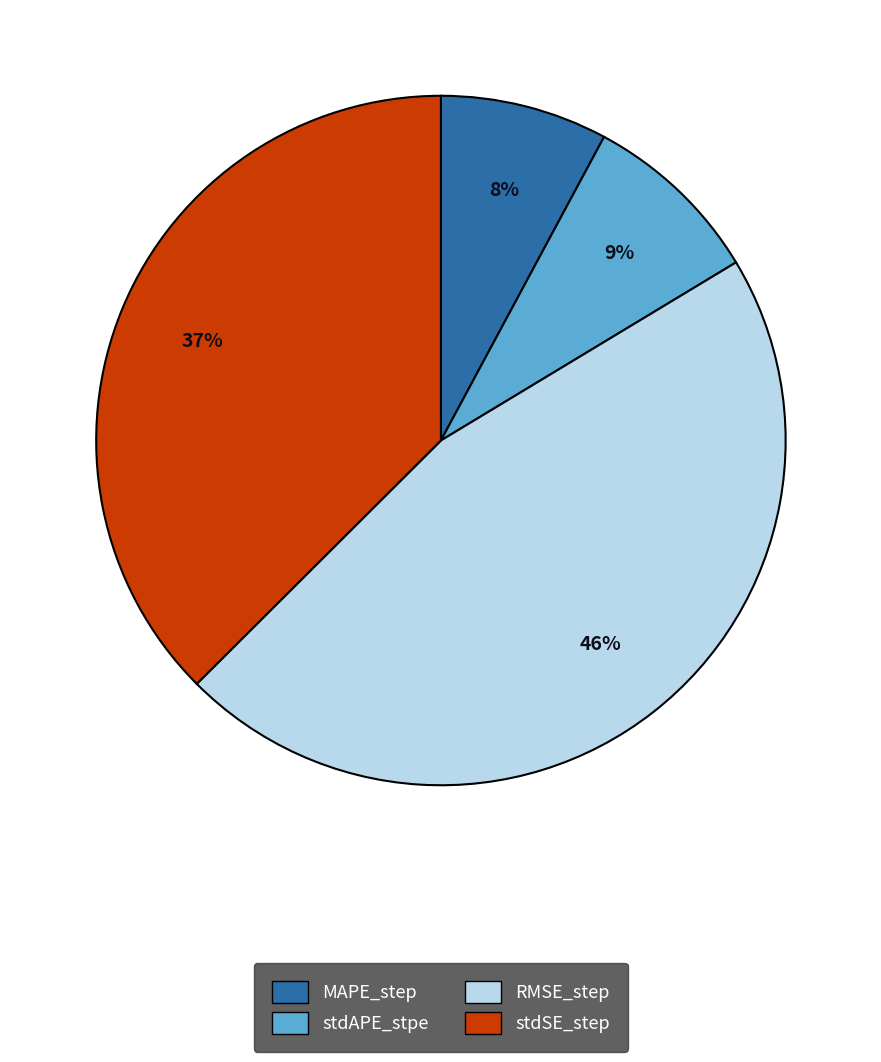

How many slices are in this pie chart?

4